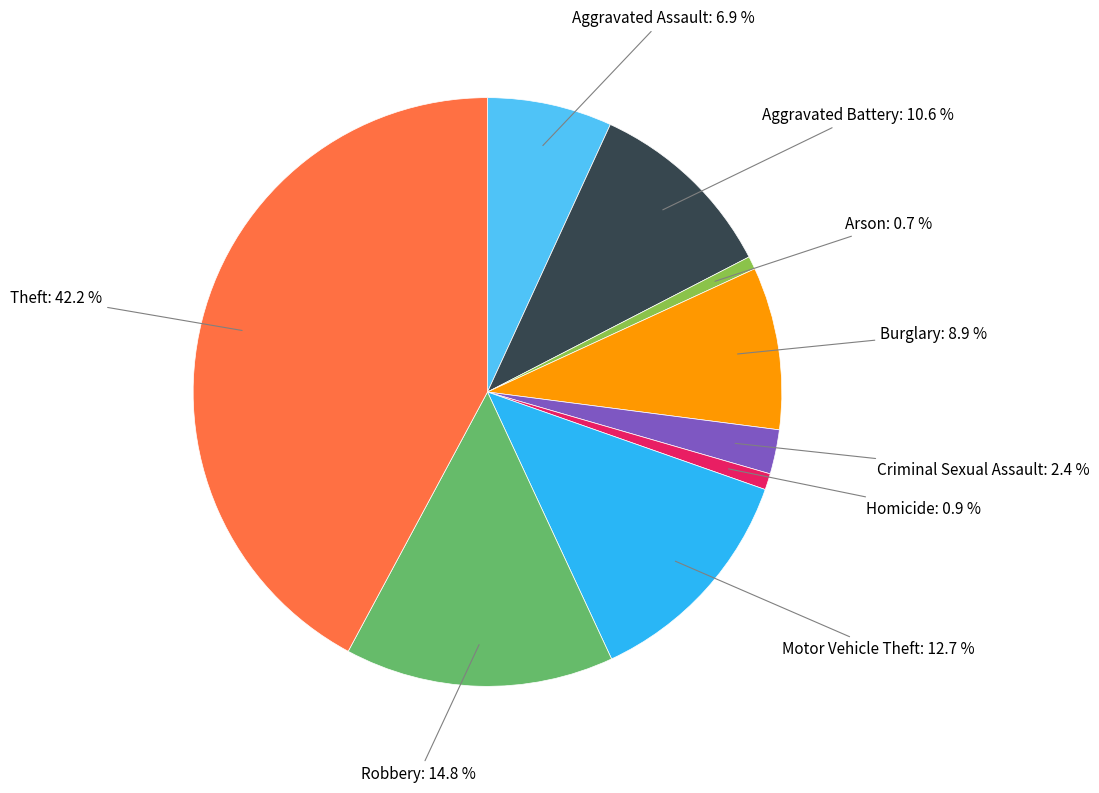

Does any single category account for the majority?

No